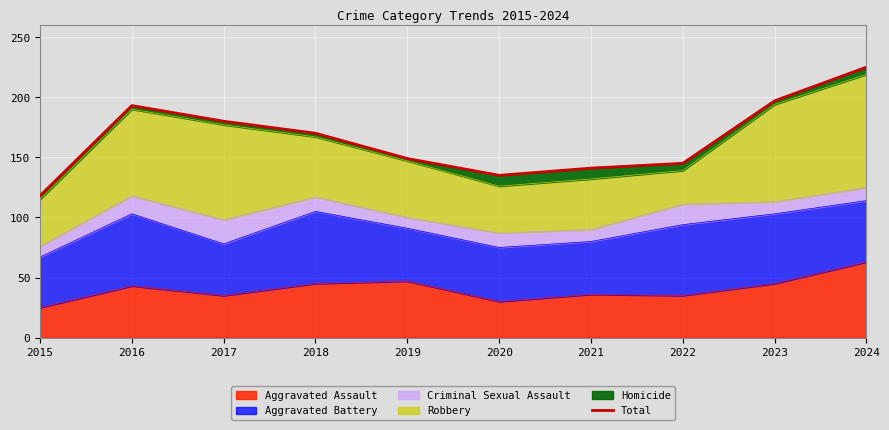

The value at 2017 is 302. True or false?

False